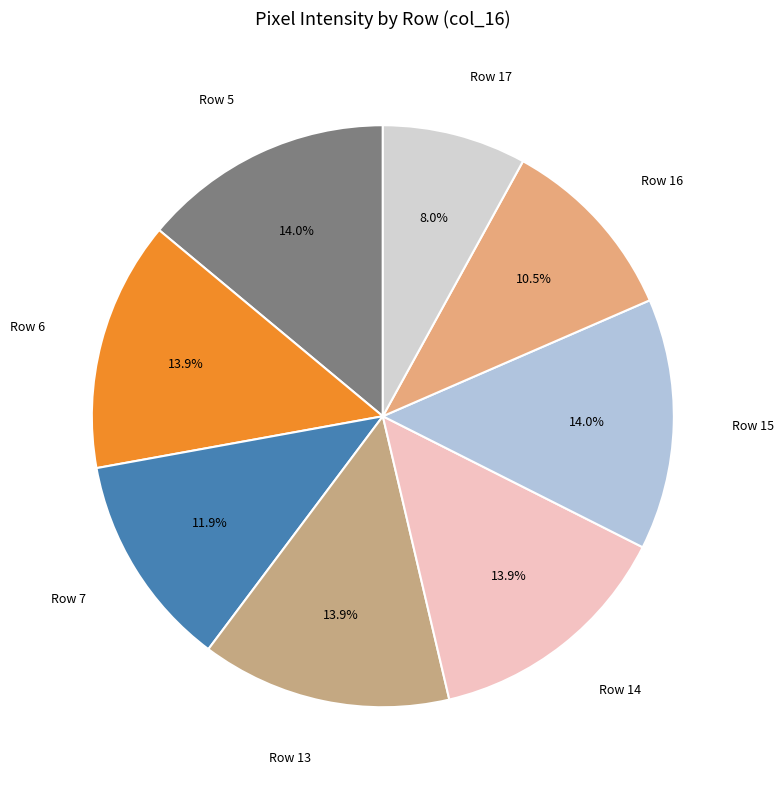

Which category has the smallest portion of the pie?

Row 17